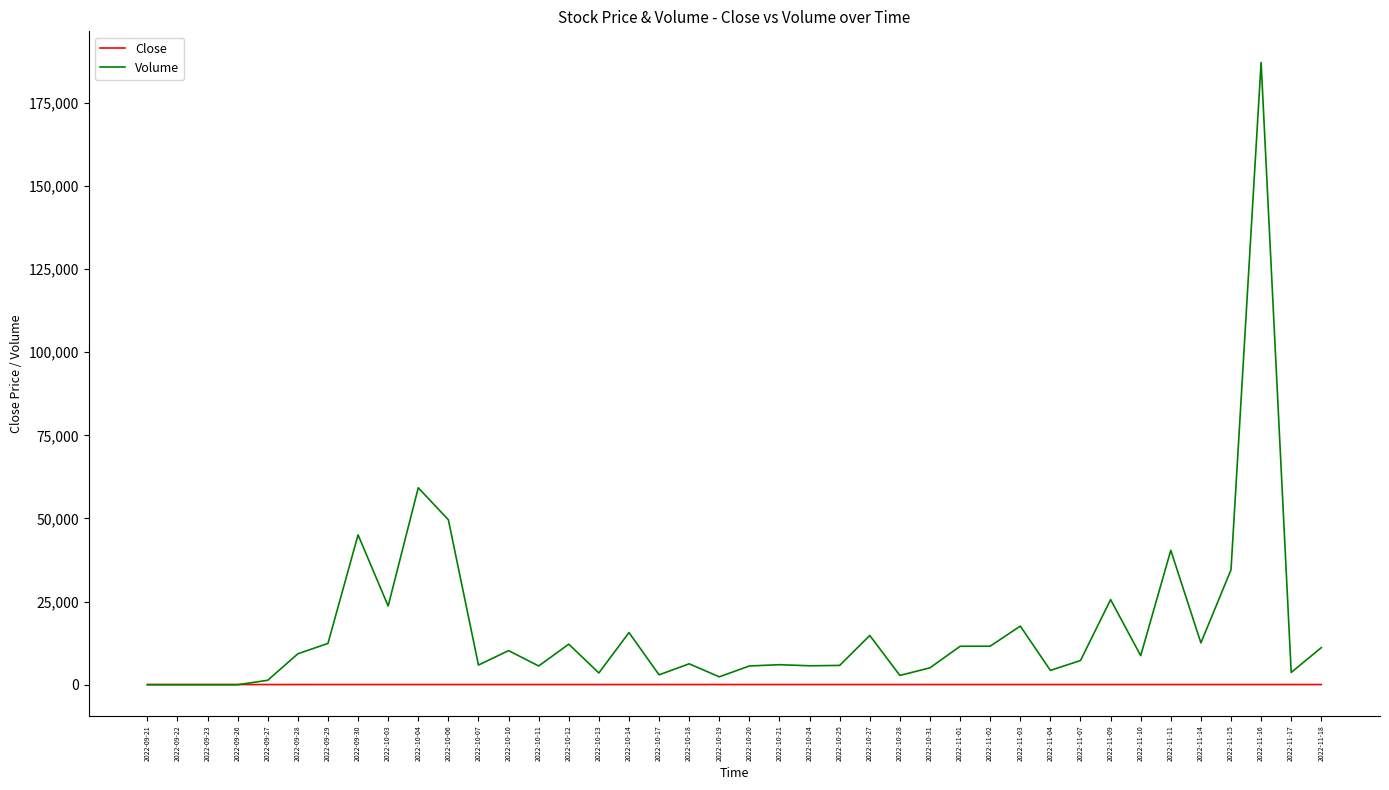

Is it true that Volume equals 11560.0 at 2022-11-01?

True